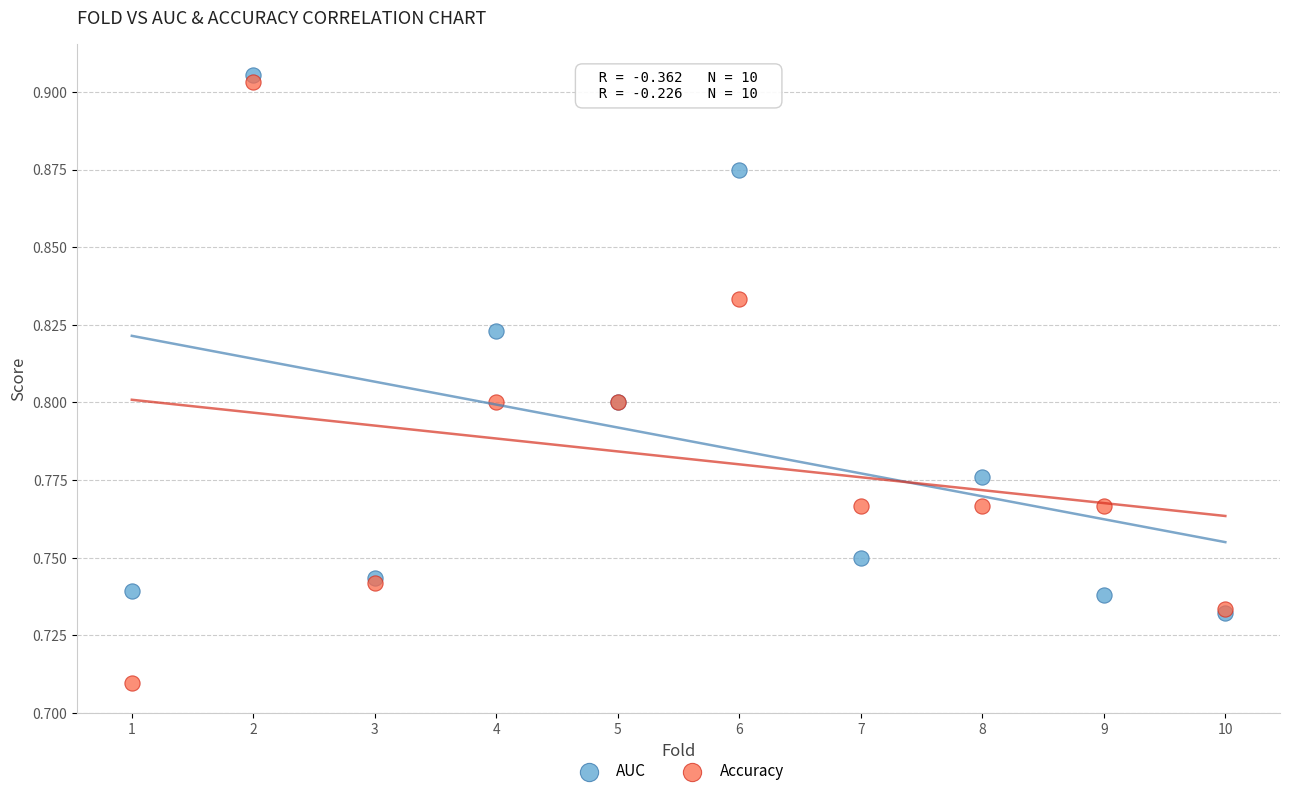

Which series has the largest Y range (max minus min)?

Accuracy